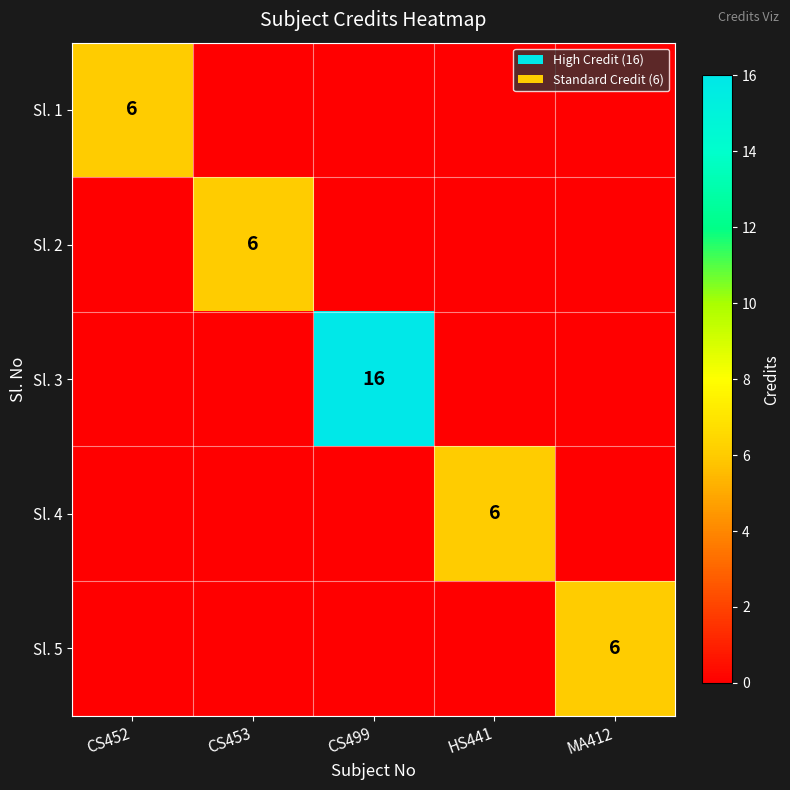

The Sl. 2 series shows 11 at CS453. True or false?

False